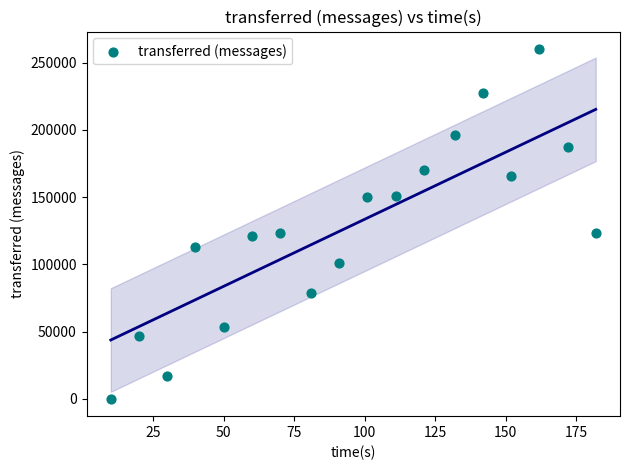

What is the range of X values (max minus min)?

172